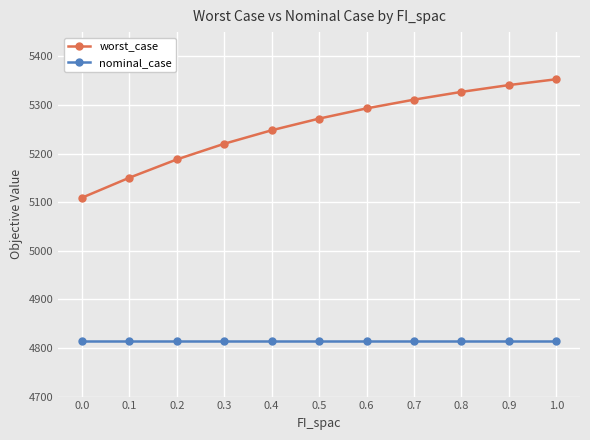

Is the value of worst_case at 0.5 greater than the value of nominal_case at 0.8?

Yes